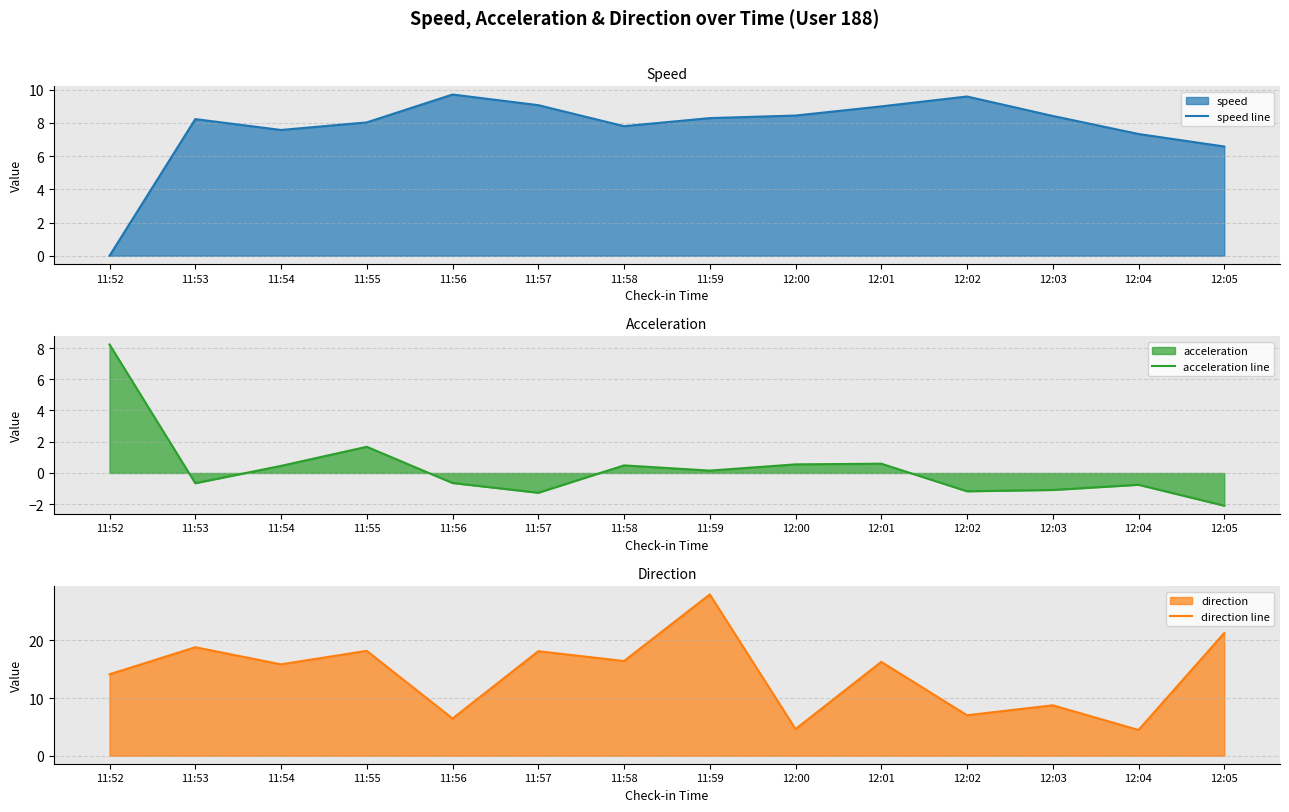

Is it true that speed line equals 10.9 at 11:53?

False